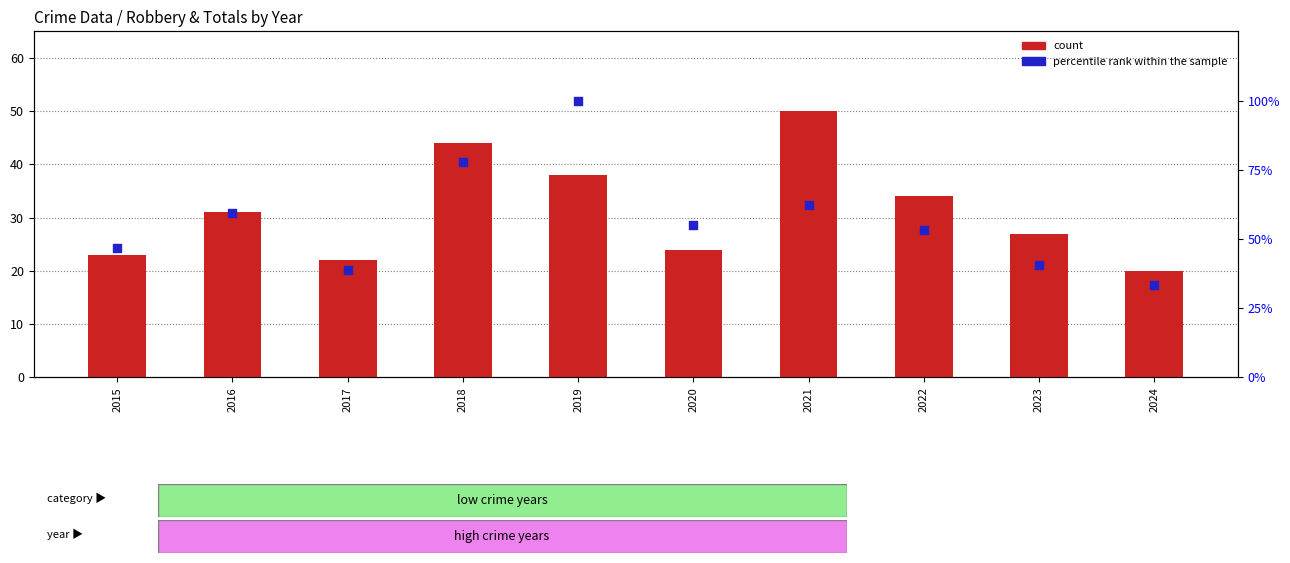

Which series has the largest total across all categories?

percentile rank within the sample